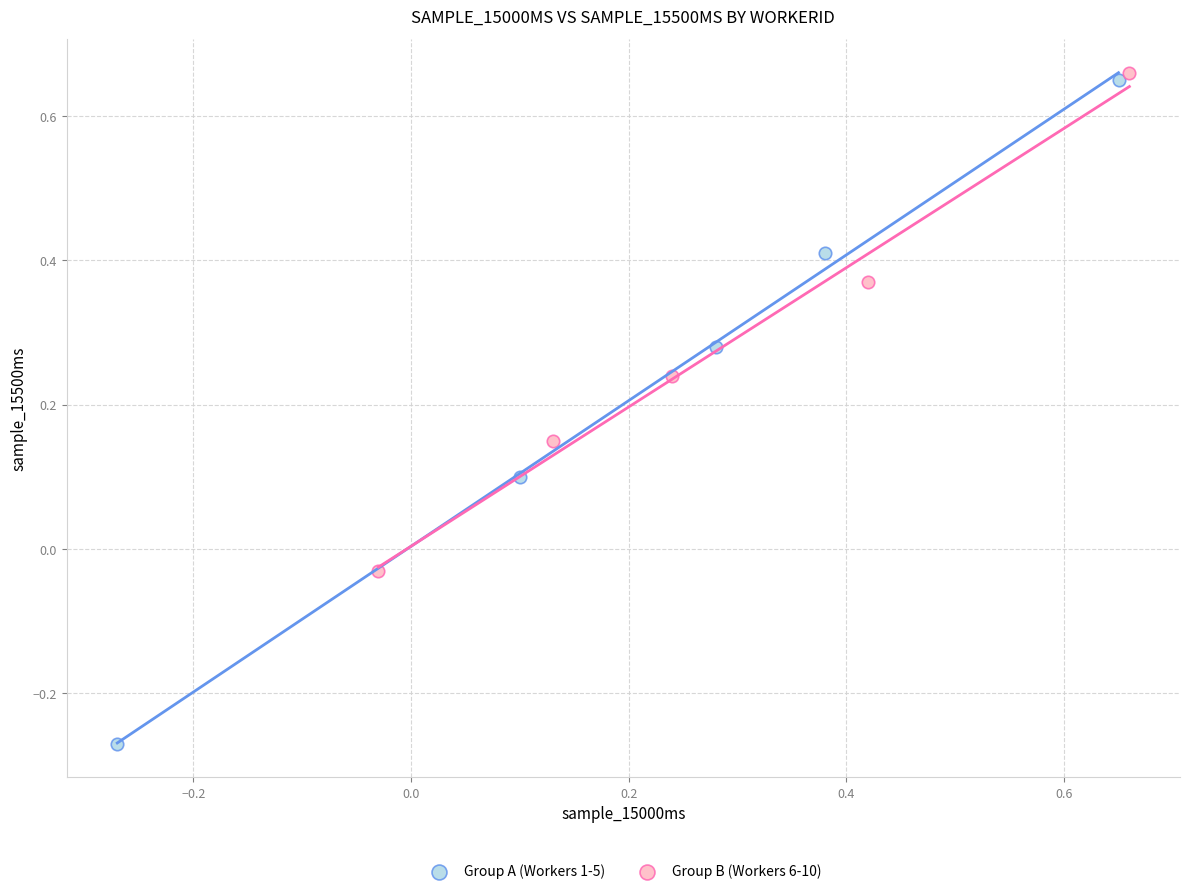

Which series contains the lowest Y value?

Group A (Workers 1-5)